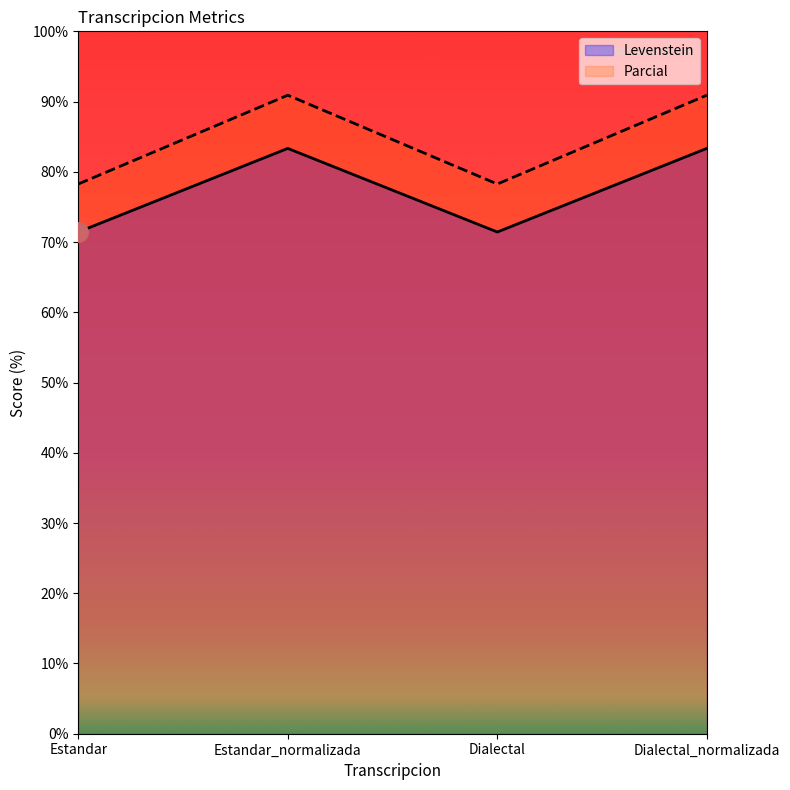

How many interior local peaks does the Levenstein series have?

1